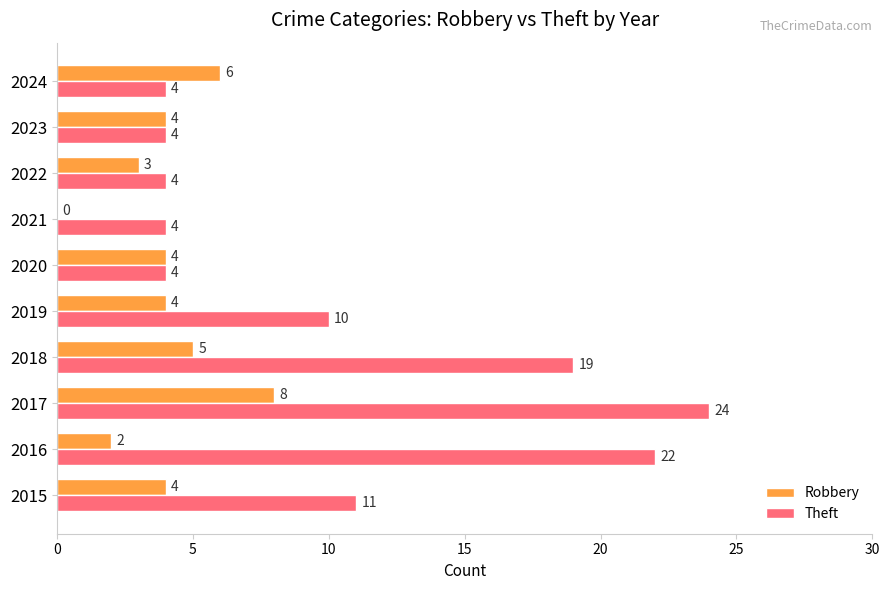

What is the sum of all Robbery values?

40